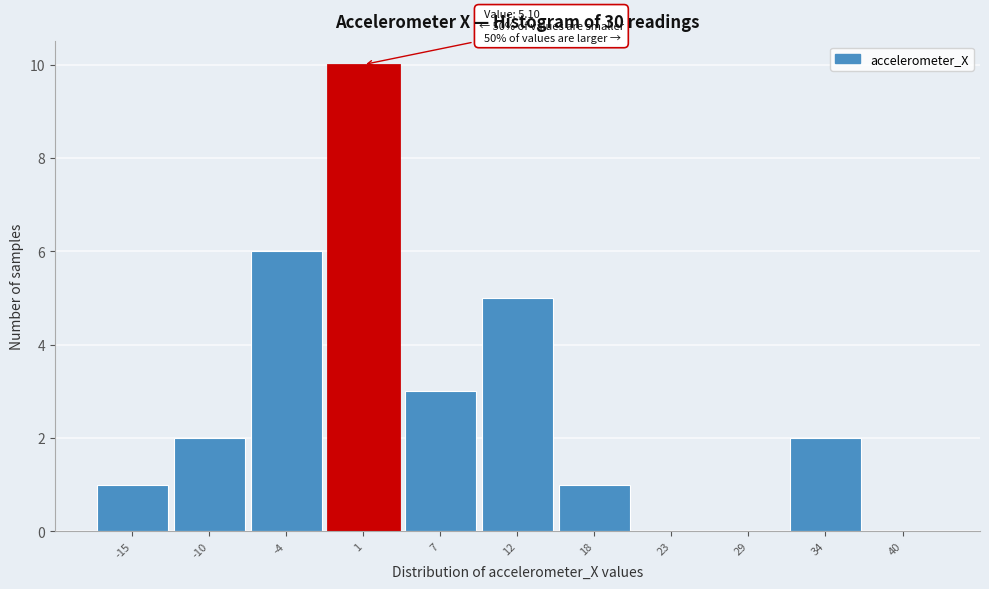

Reading left to right, what are all the values shown in this chart?

-15=1	-10=2	-4=6	1=10	7=3	12=5	18=1	23=0	29=0	34=2	40=0